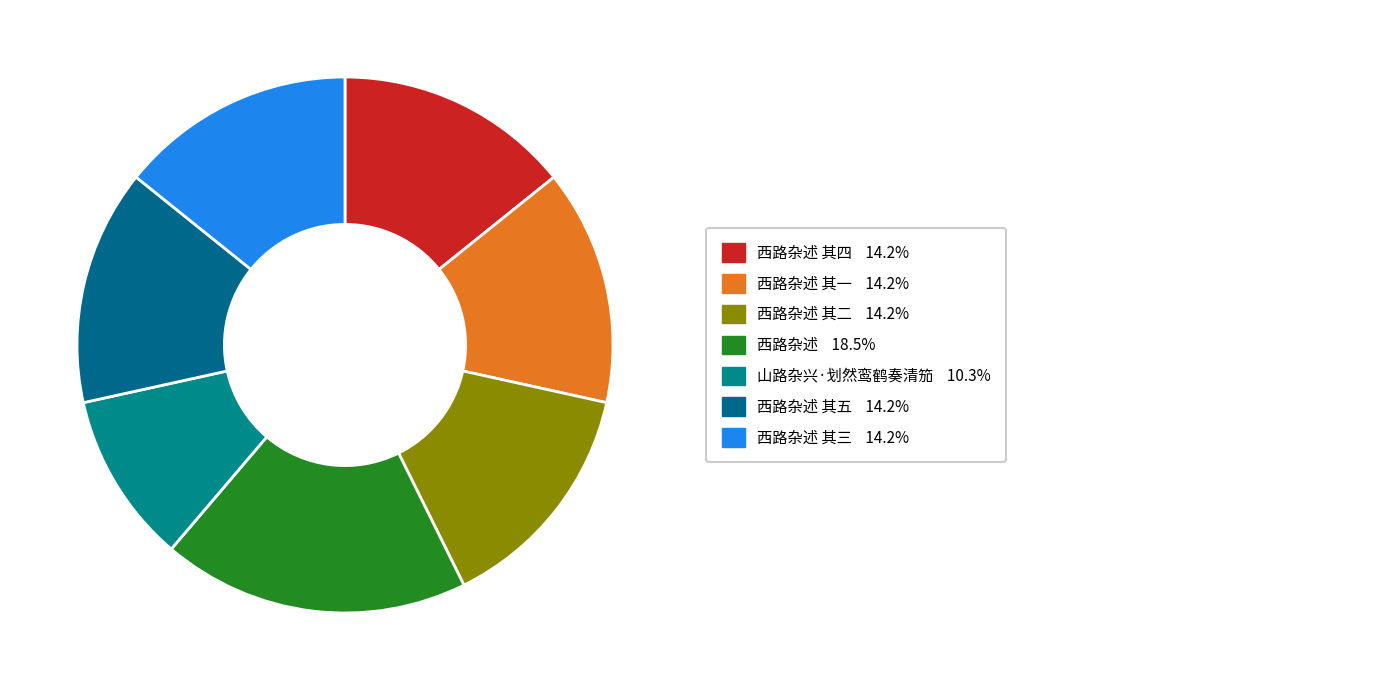

How many slices are in this pie chart?

7